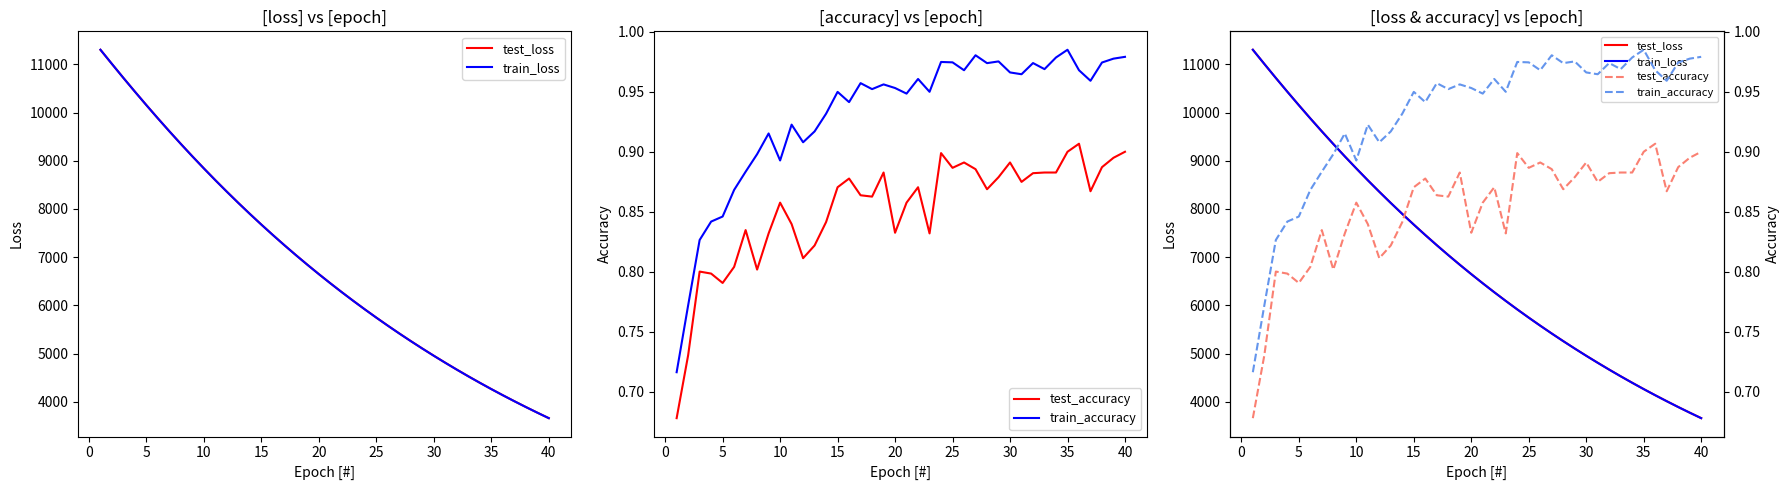

True or false: train_loss and test_loss cross at least once.

True